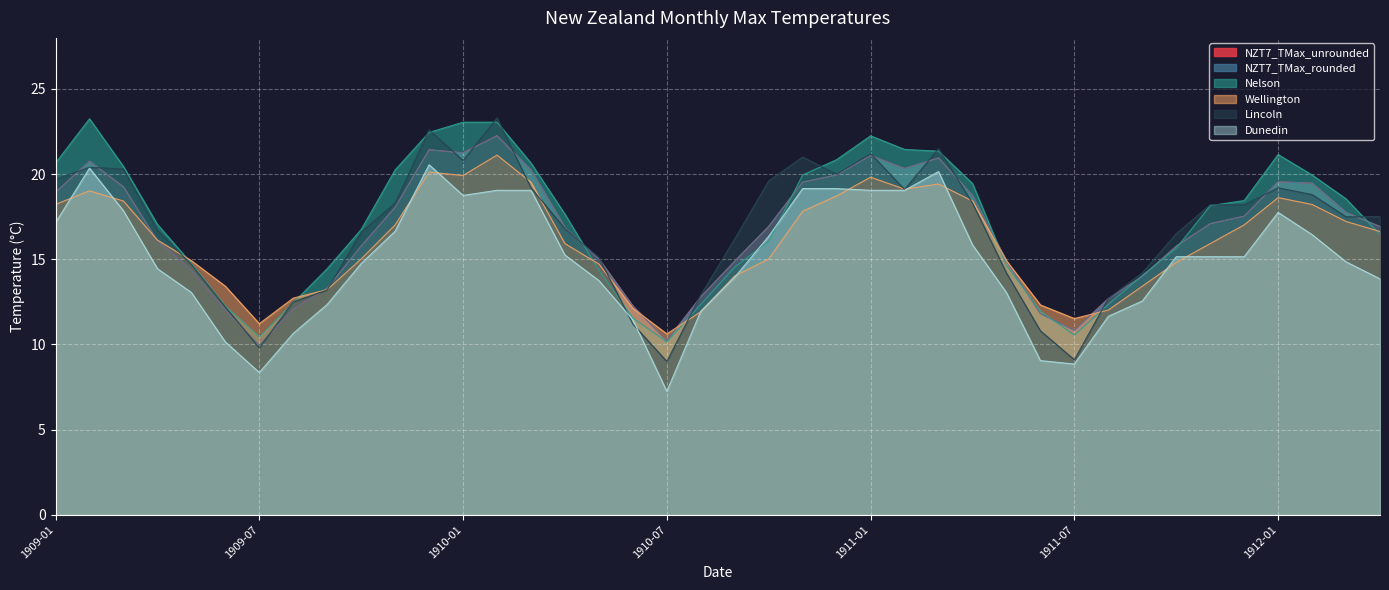

Reading left to right, what are all the values shown in this chart?

NZT7_TMax_unrounded: 18.9	20.8	19.3	16.1	14.4	12.0	10.0	12.1	13.3	15.8	18.1	21.4	21.3	22.3	20.2	16.9	15.0	12.3	10.2	12.8	14.9	16.9	19.5	20.0	21.1	20.3	21.0	18.7	14.9	11.8	10.8	12.7	14.0	15.8	17.1	17.5	19.6	19.5	17.8	16.9
NZT7_TMax_rounded: 18.9	20.8	19.2	16.1	14.4	12.0	10.0	12.1	13.3	15.8	18.1	21.4	21.2	22.2	20.2	16.9	15.0	12.2	10.2	12.8	14.9	16.9	19.5	19.9	21.1	20.3	20.9	18.7	14.9	11.8	10.8	12.7	14.0	15.8	17.1	17.5	19.6	19.5	17.8	16.9
Nelson: 20.6	23.2	20.4	17.1	14.8	12.2	10.4	12.4	14.4	16.8	20.2	22.4	23.1	23.1	20.6	17.6	14.3	11.6	10.2	12.3	14.6	16.1	19.9	20.9	22.2	21.4	21.4	19.4	14.7	11.9	10.6	12.3	14.1	15.7	18.1	18.4	21.1	19.9	18.6	16.4
Wellington: 18.2	19.0	18.4	16.1	14.9	13.4	11.2	12.7	13.2	15.0	17.0	20.1	19.9	21.1	19.5	15.9	14.7	12.1	10.6	11.9	14.0	15.0	17.8	18.7	19.8	19.1	19.4	18.4	14.9	12.3	11.5	12.0	13.4	14.8	15.9	17.0	18.6	18.2	17.2	16.6
Lincoln: 19.7	20.4	20.3	16.7	14.7	12.2	9.8	12.5	13.2	16.6	18.3	22.6	20.8	23.3	19.2	16.8	15.1	11.2	9.0	12.9	16.2	19.6	21.0	20.0	21.2	19.1	21.5	18.3	14.2	10.8	9.1	12.7	14.2	16.5	18.2	18.2	19.2	18.8	17.5	17.5
Dunedin: 17.1	20.4	17.9	14.4	13.1	10.2	8.4	10.7	12.3	14.8	16.6	20.6	18.8	19.1	19.1	15.2	13.8	11.4	7.3	11.9	13.9	16.4	19.1	19.1	19.1	19.1	20.1	15.8	13.1	9.1	8.9	11.7	12.6	15.2	15.2	15.2	17.8	16.4	14.8	13.8